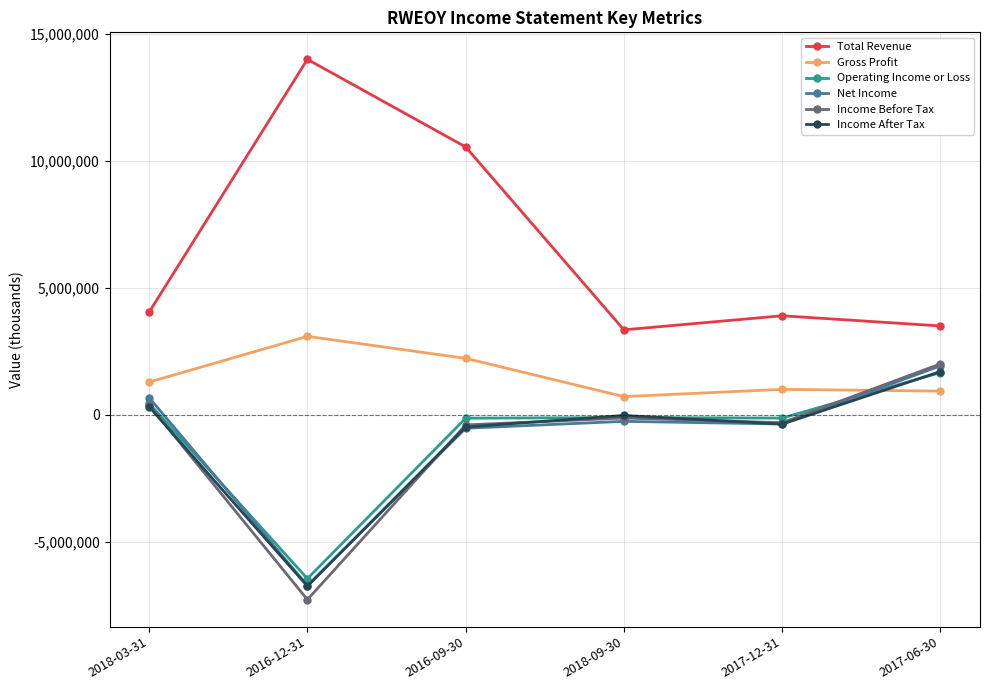

Read the Total Revenue value at 2017-12-31, to the nearest 100.

3904500